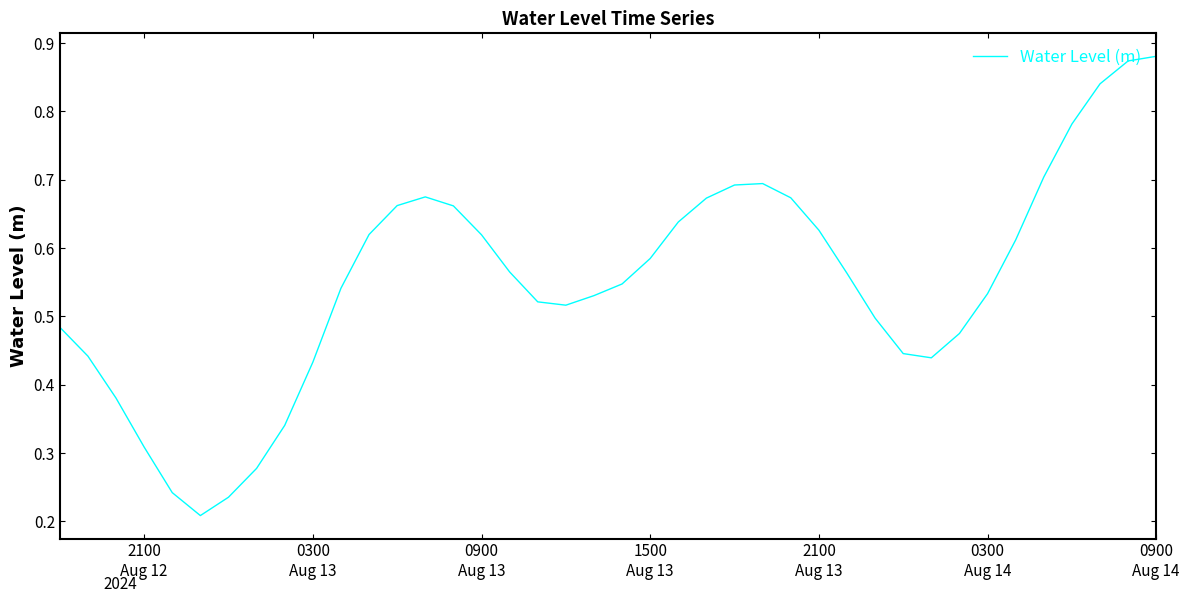

How many lines are shown in the chart?

1